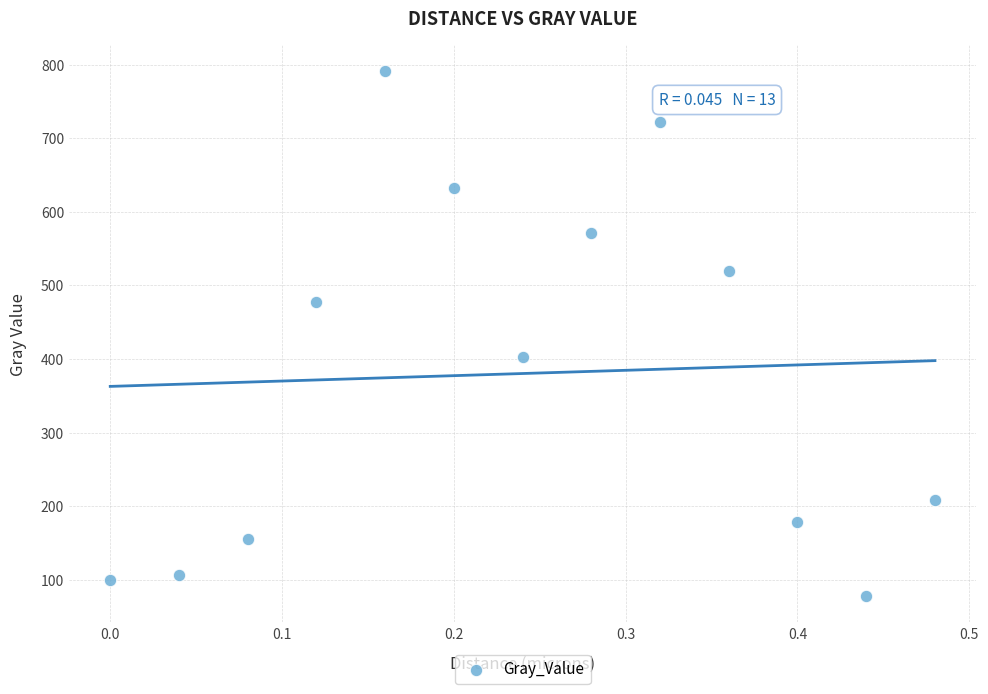

What is the range of Y values (max minus min)?

712.8